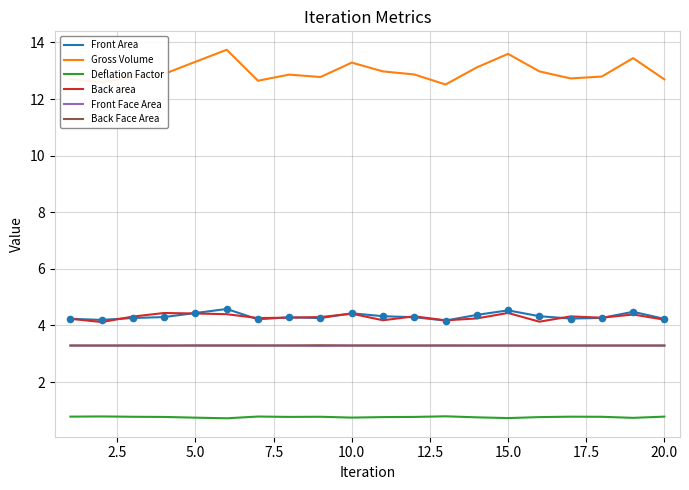

Which series has the largest total across all categories?

Gross Volume